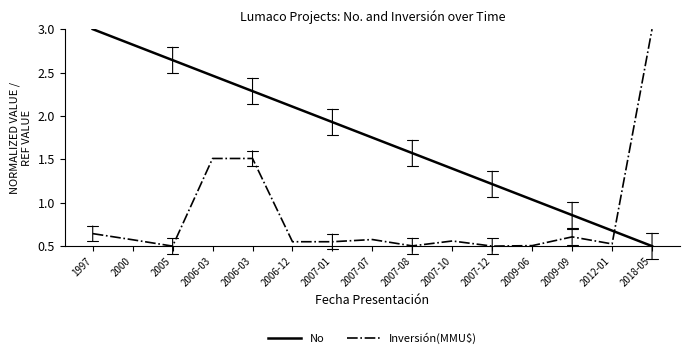

True or false: No and Inversión(MMU$) cross at least once.

True